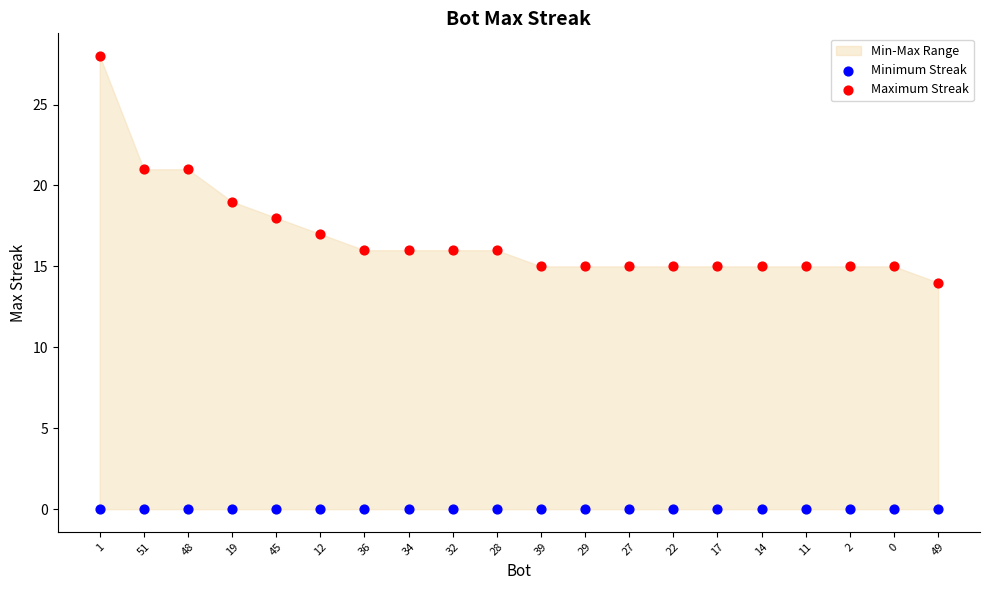

Which series contains the highest Y value?

Maximum Streak